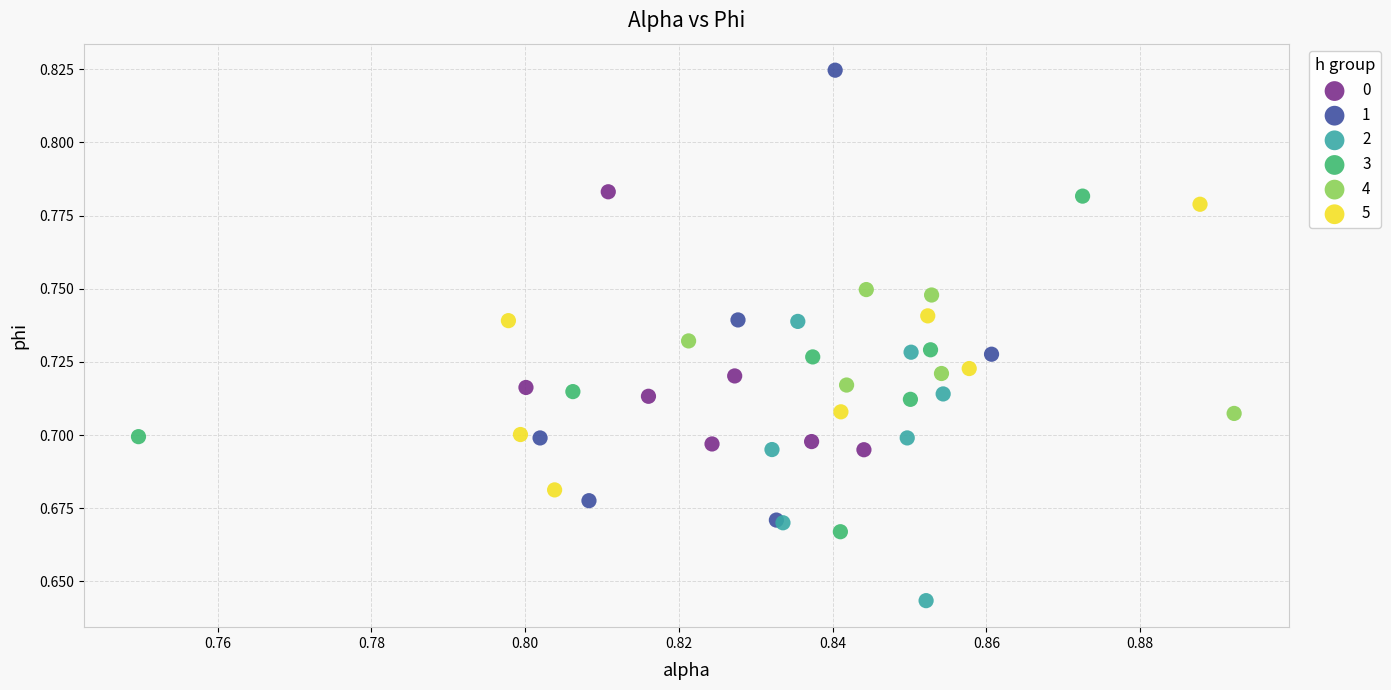

What are all the series names shown in the legend?

0, 1, 2, 3, 4, 5